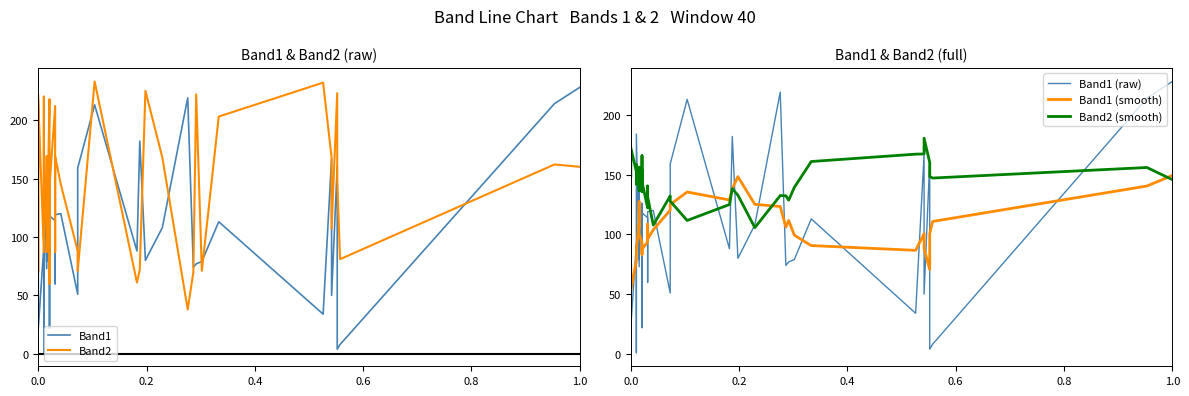

What are all the series names shown in the legend?

Band1, Band2, Band1 (raw), Band1 (smooth), Band2 (smooth)